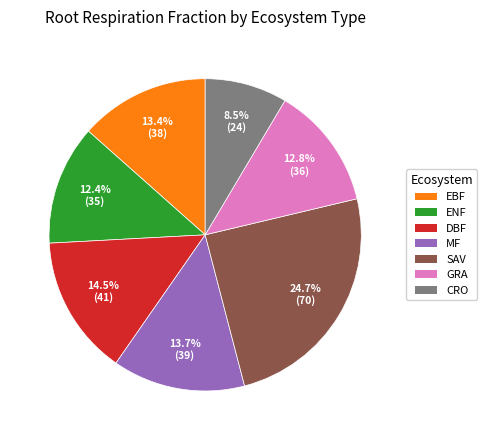

To the nearest percent, what is the combined percentage of EBF and CRO?

22%